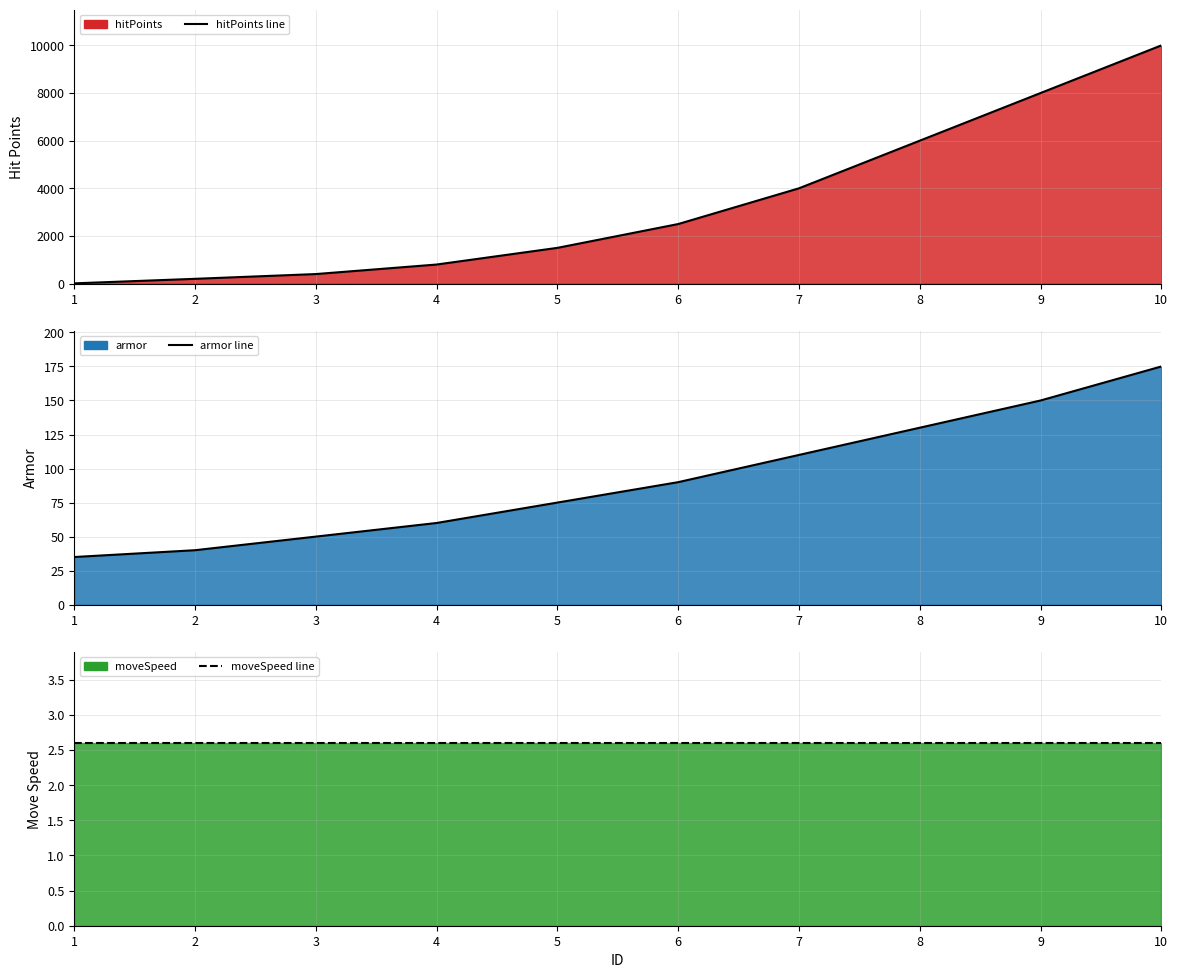

How many distinct data groups are displayed?

3